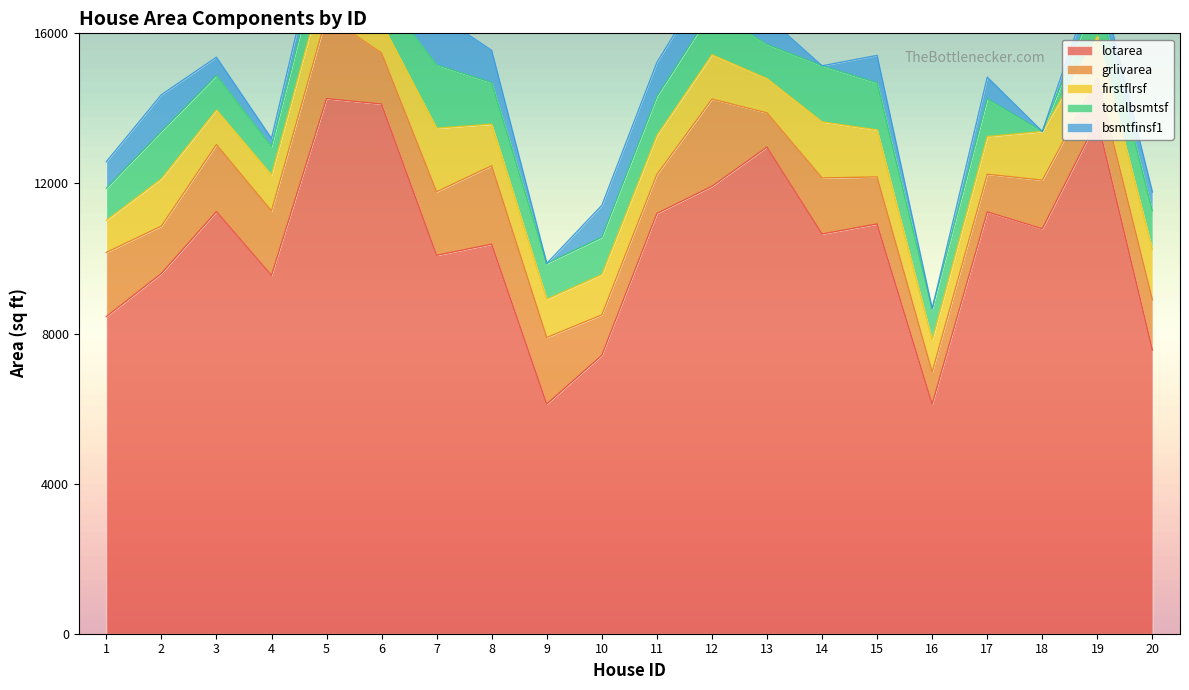

What is the value of the bsmtfinsf1 point at the 6th from the left?

732